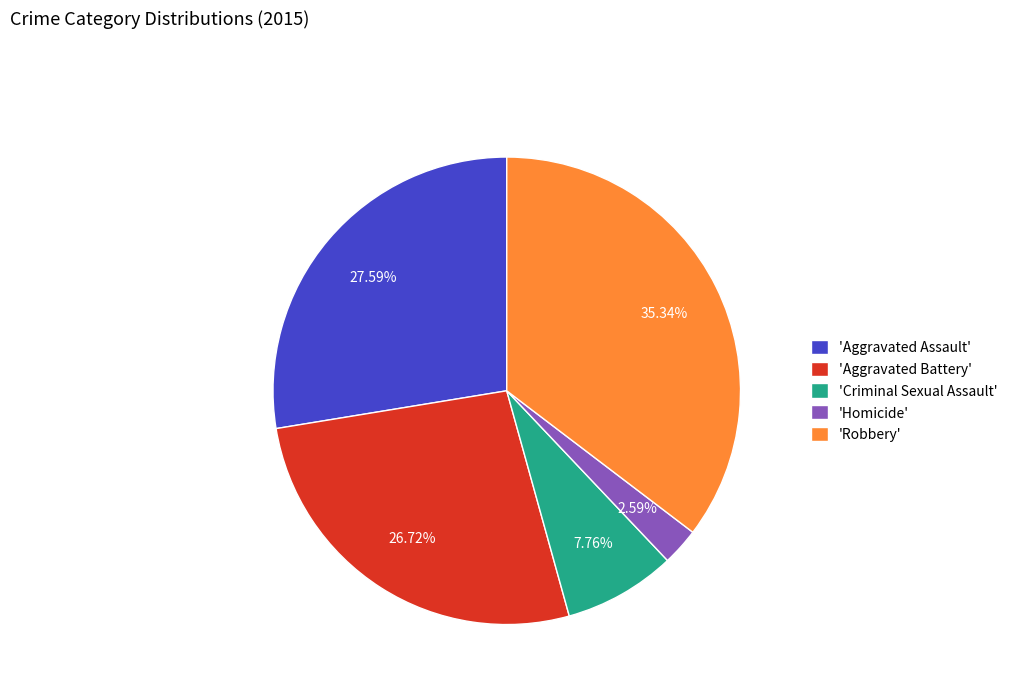

Which has a higher value, 'Aggravated Battery' or 'Criminal Sexual Assault'?

'Aggravated Battery'